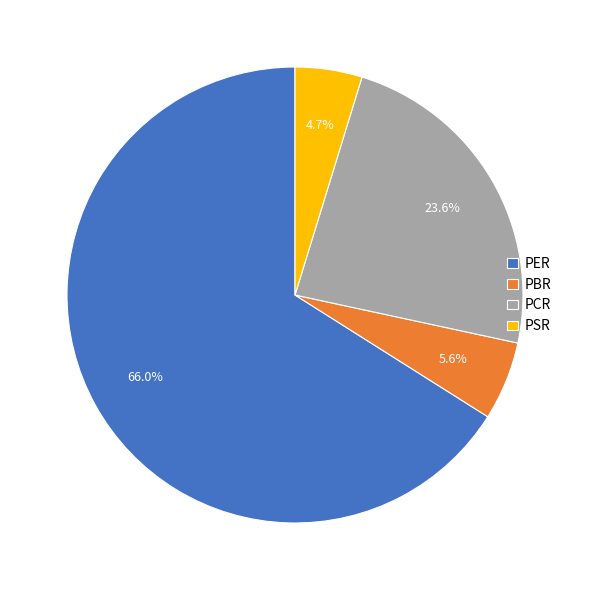

To the nearest percent, what is the difference between the largest and smallest slice percentages?

61%